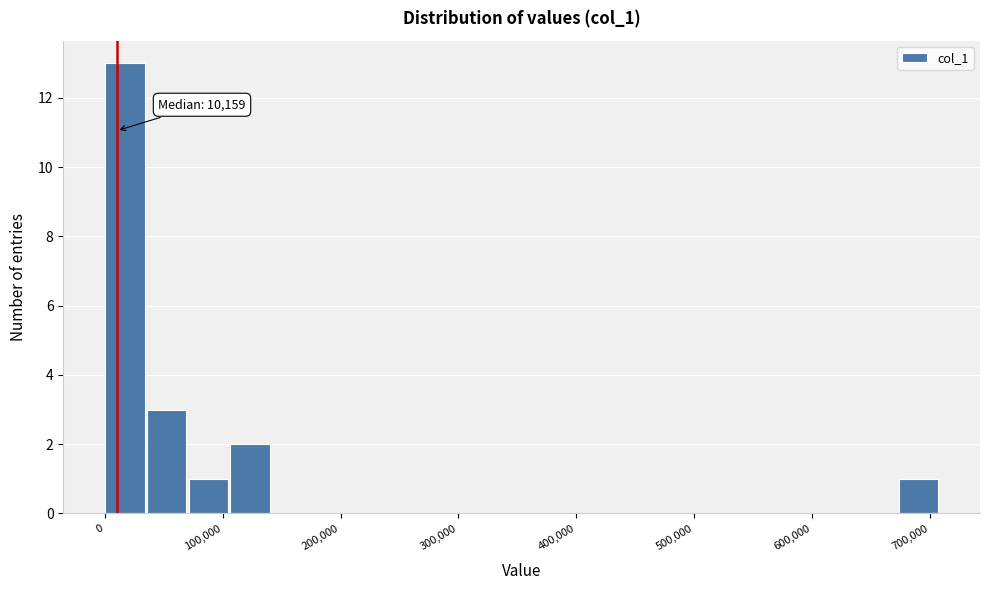

Around what value on the x-axis is the tallest bar? Give the approximate position of its centre, as read against the axis.

20000